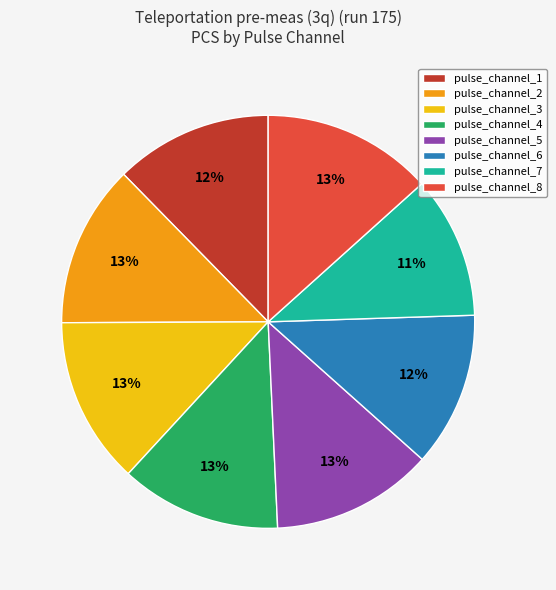

Which has a higher value, pulse_channel_1 or pulse_channel_8?

pulse_channel_8